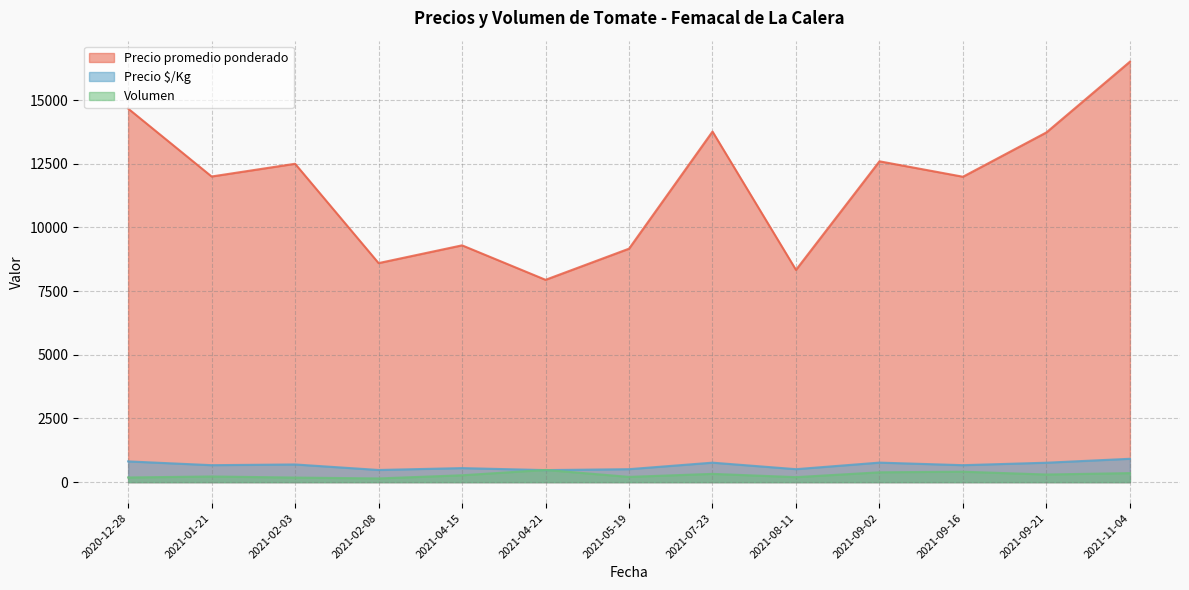

What is the minimum value shown in the chart?

146.0